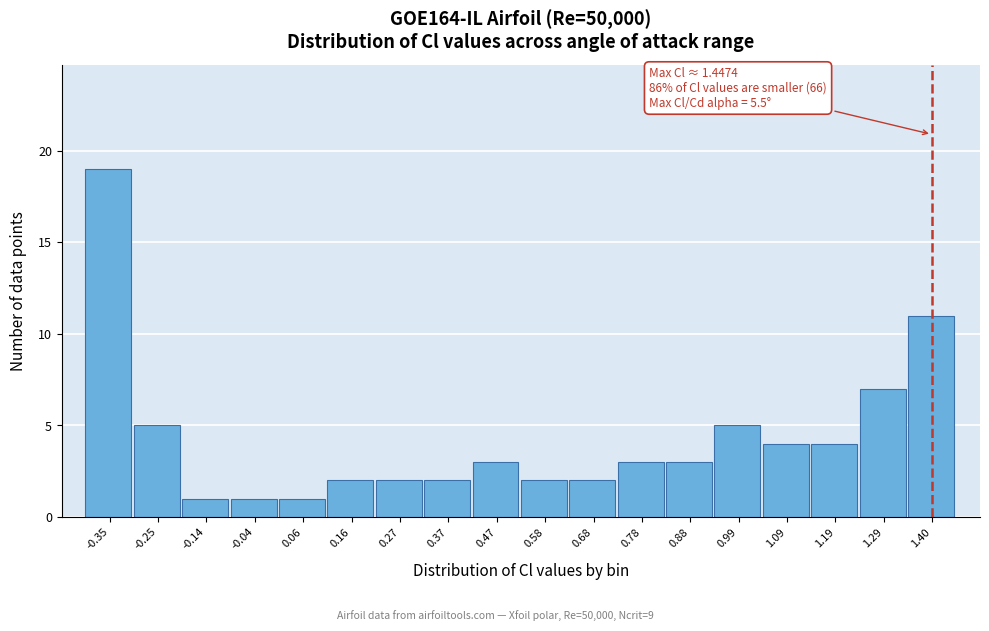

Reading right to left, transcribe all the data shown in this chart.

11	7	4	4	5	3	3	2	2	3	2	2	2	1	1	1	5	19